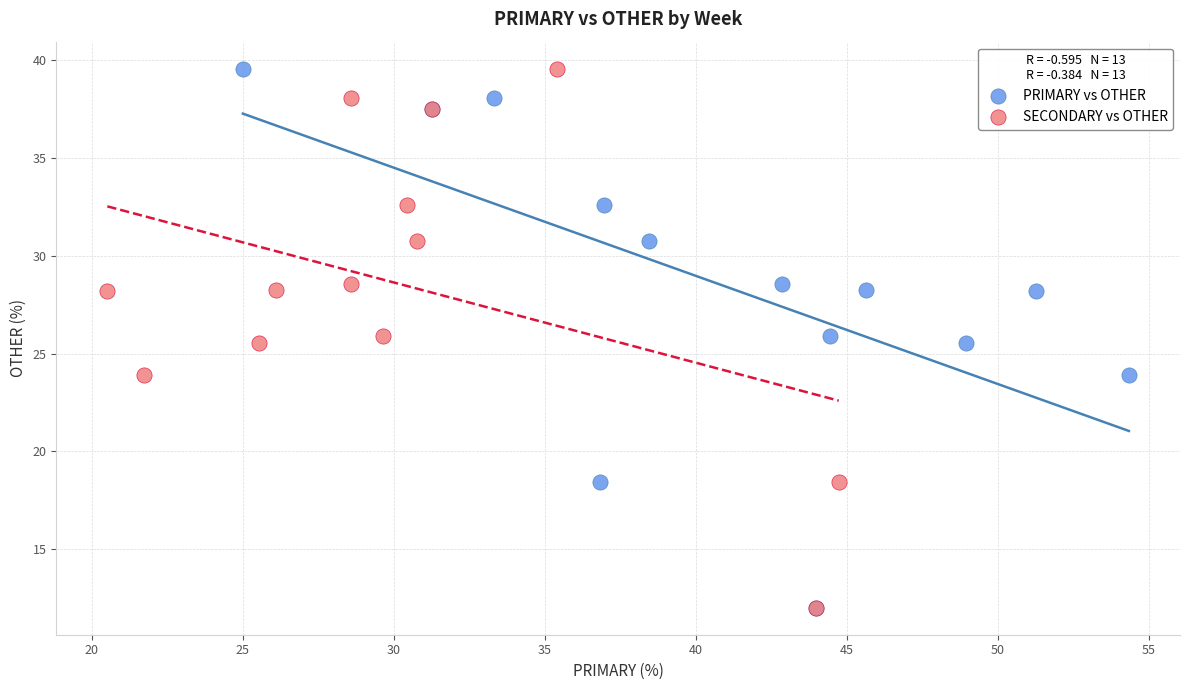

What are all the series names shown in the legend?

PRIMARY vs OTHER, SECONDARY vs OTHER